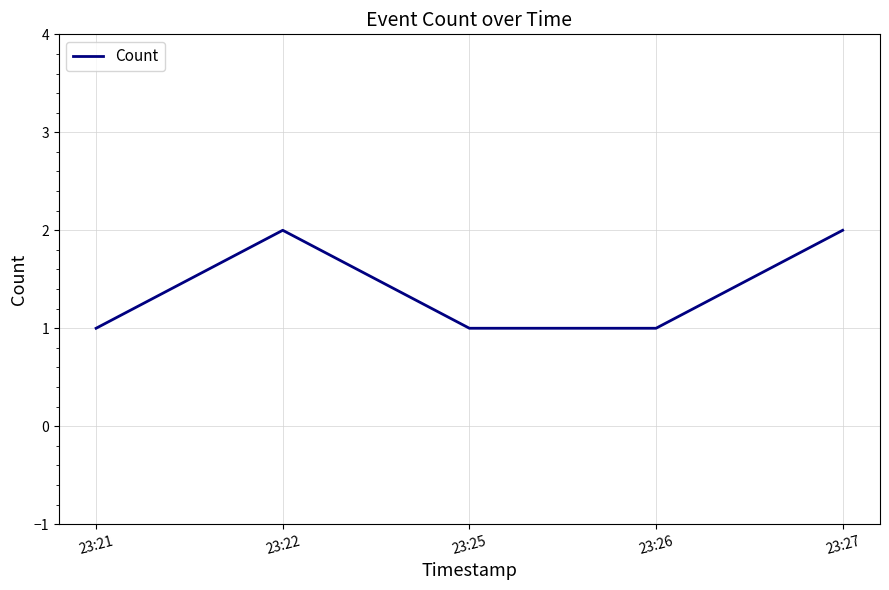

Where is the first local maximum?

23:22